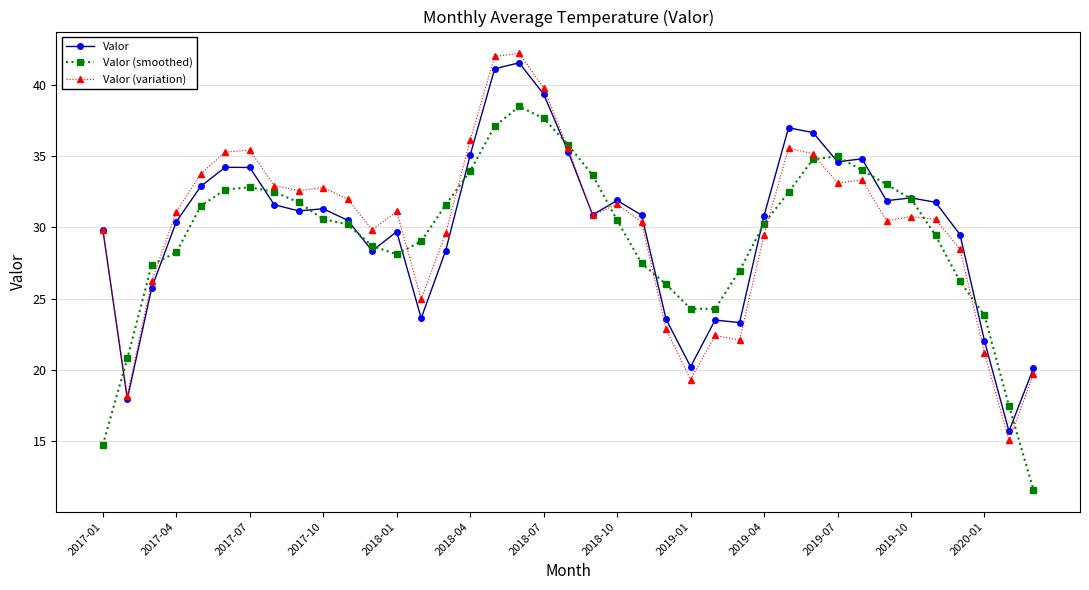

What is the greatest value displayed?

42.2